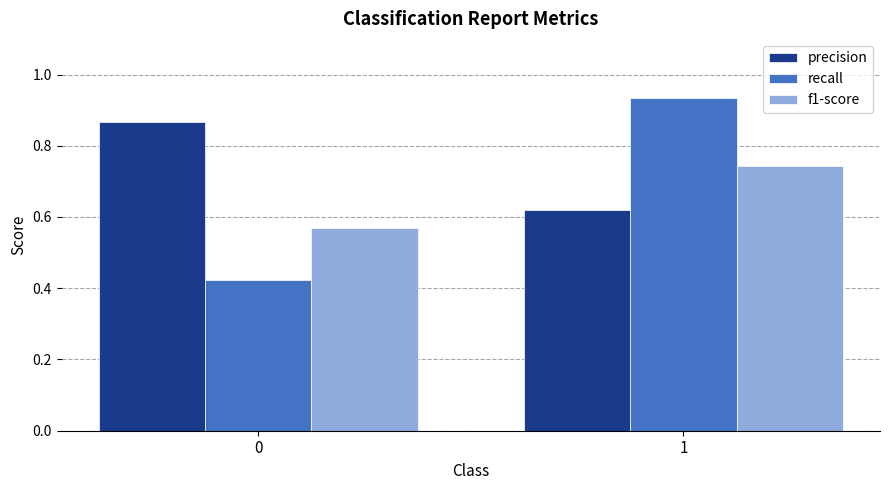

How many categories are shown in the chart?

2